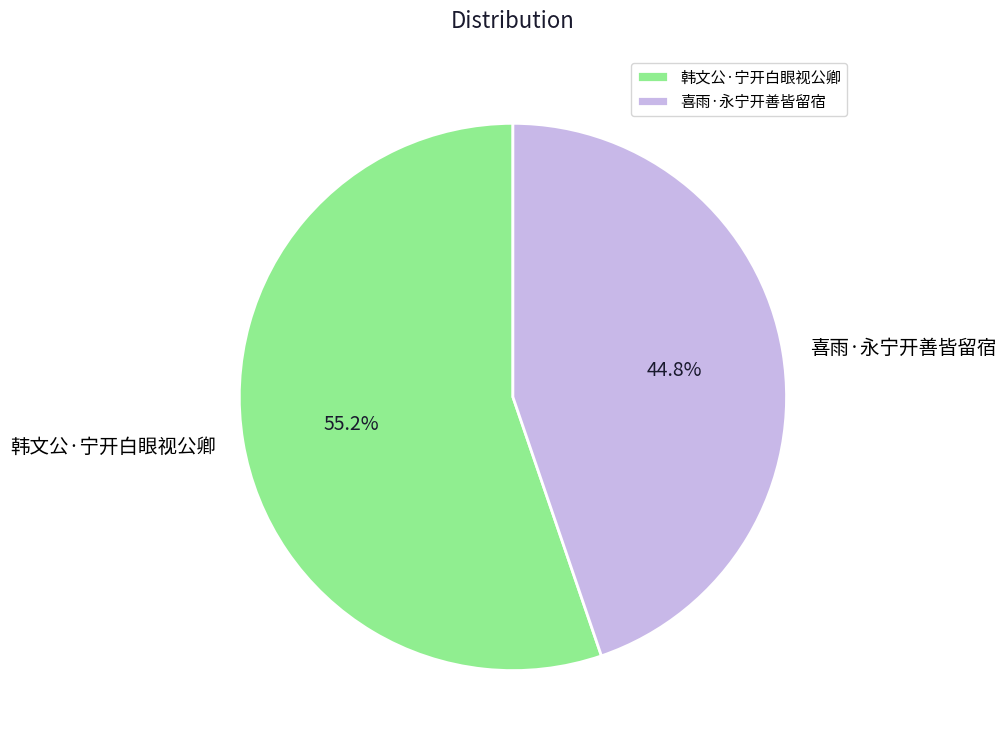

What percentage is the 喜雨·永宁开善皆留宿 slice, to the nearest percent?

45%